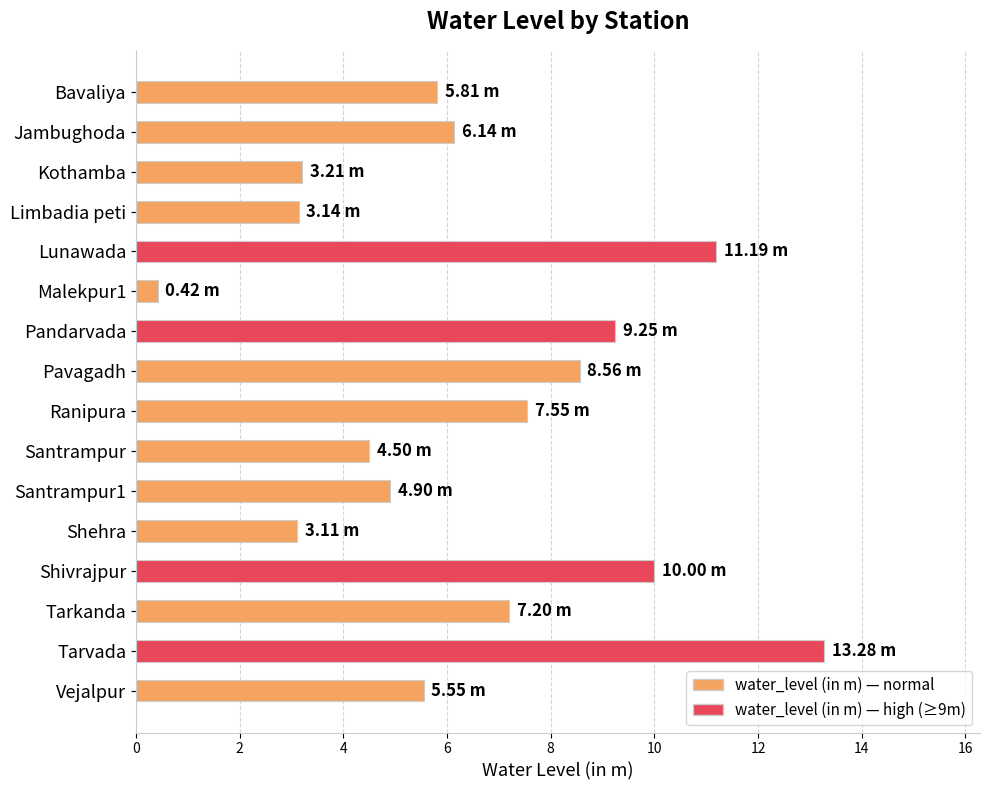

What is the ratio of the value at Pandarvada to the value at Jambughoda?

1.5